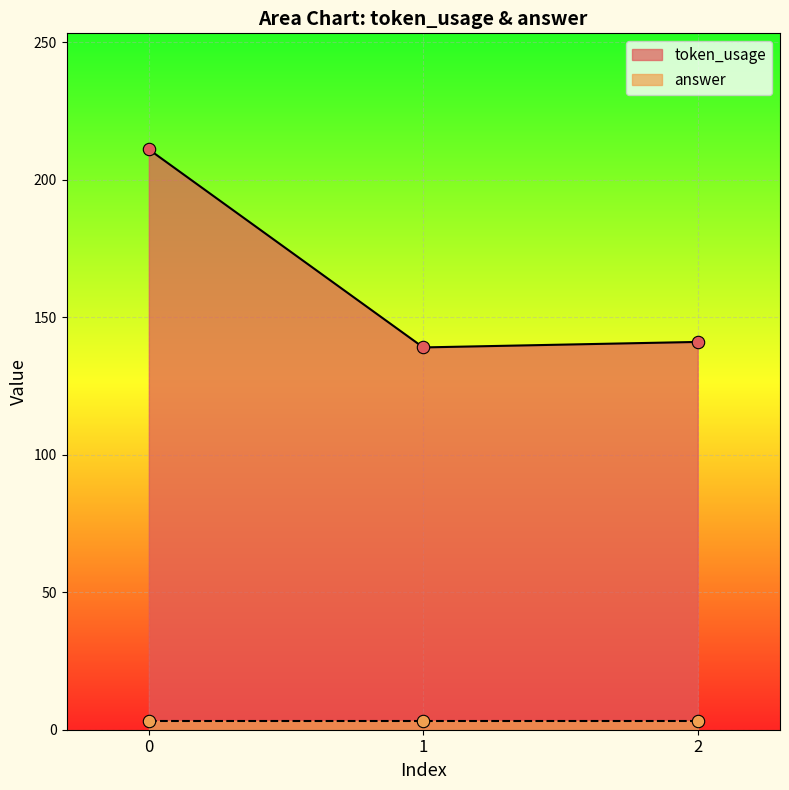

Between 1 and 2, which is larger?

2